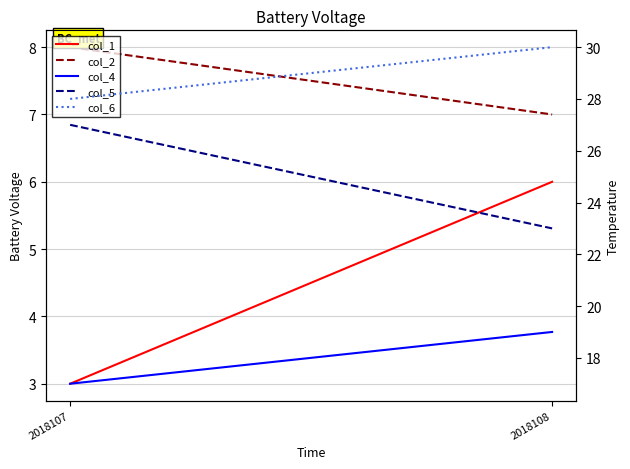

At which category is the sum across all series the highest?

2018108